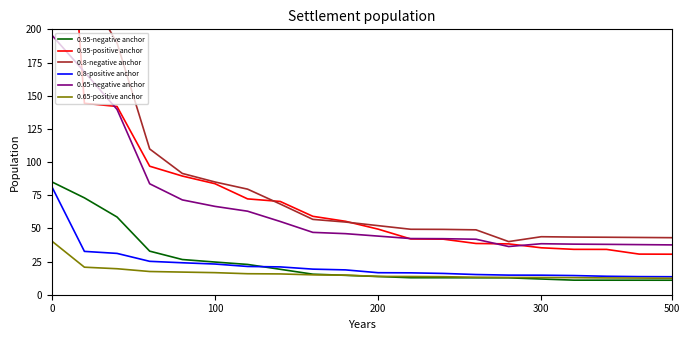

True or false: 0.8-positive anchor and 0.65-positive anchor cross at least once.

False